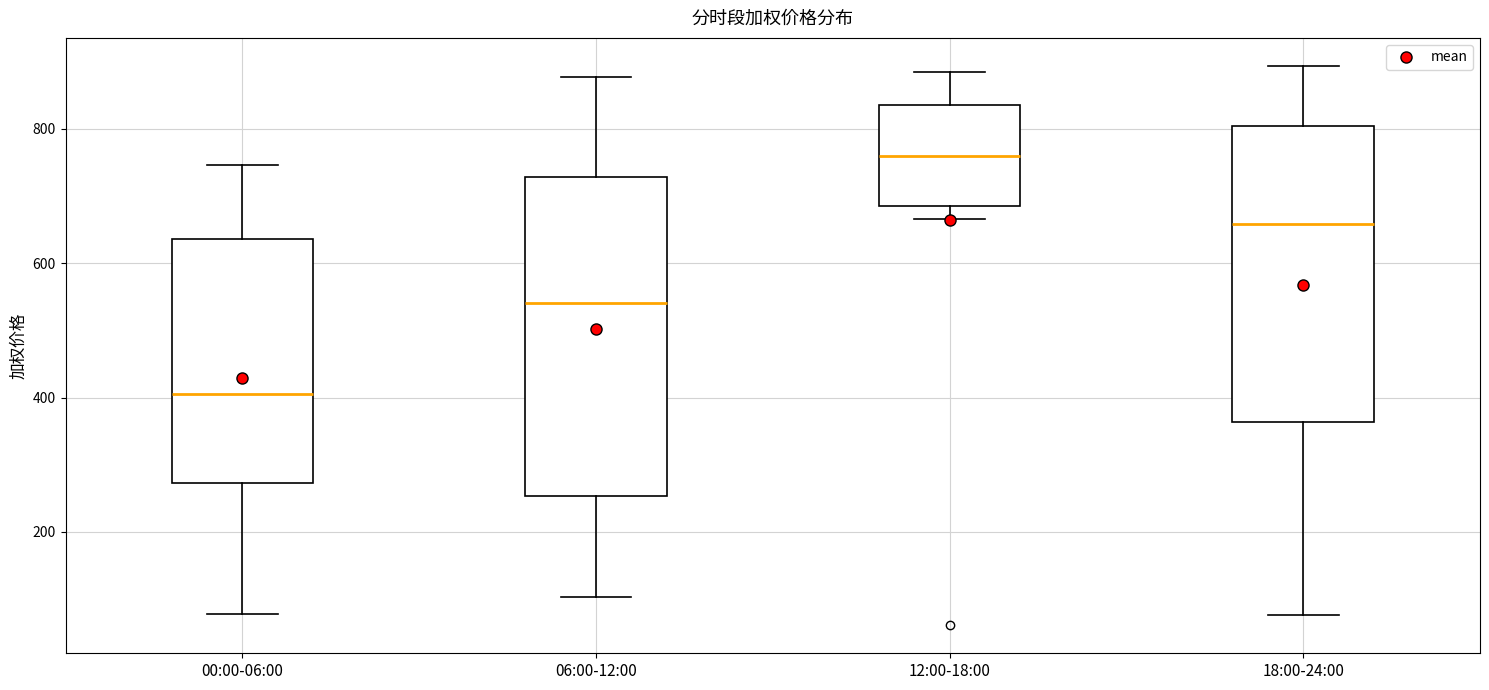

Comparing the boxes themselves (not the whiskers), which one is the tallest?

06:00-12:00